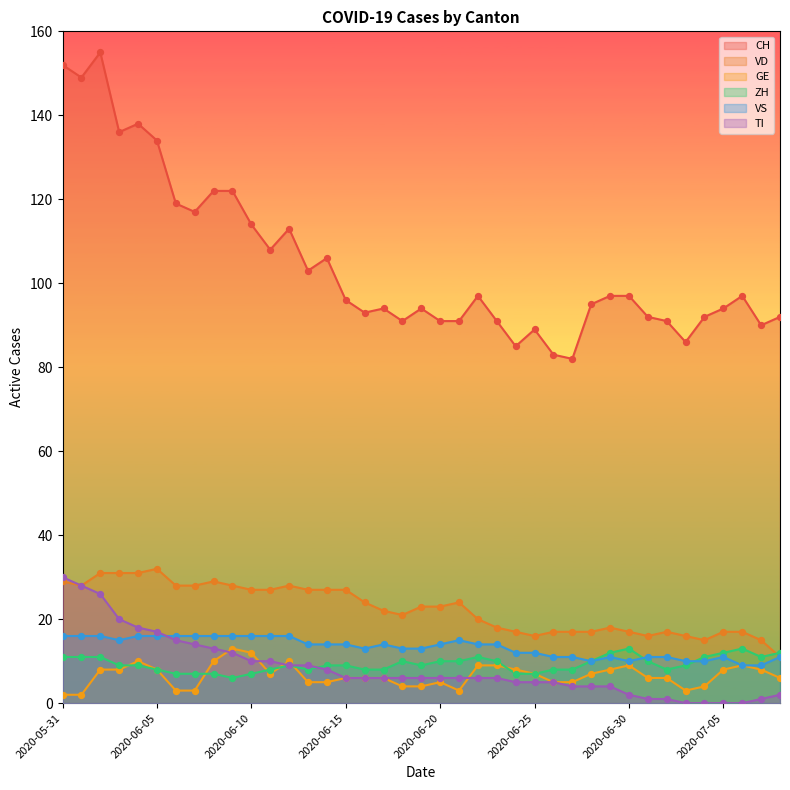

What are all the series names shown in the legend?

CH, VD, GE, ZH, VS, TI